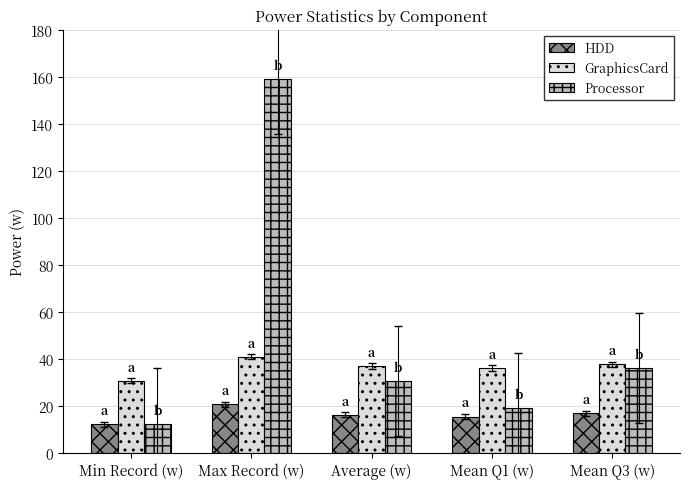

The value of Processor at Average (w) is 44.0. True or false?

False